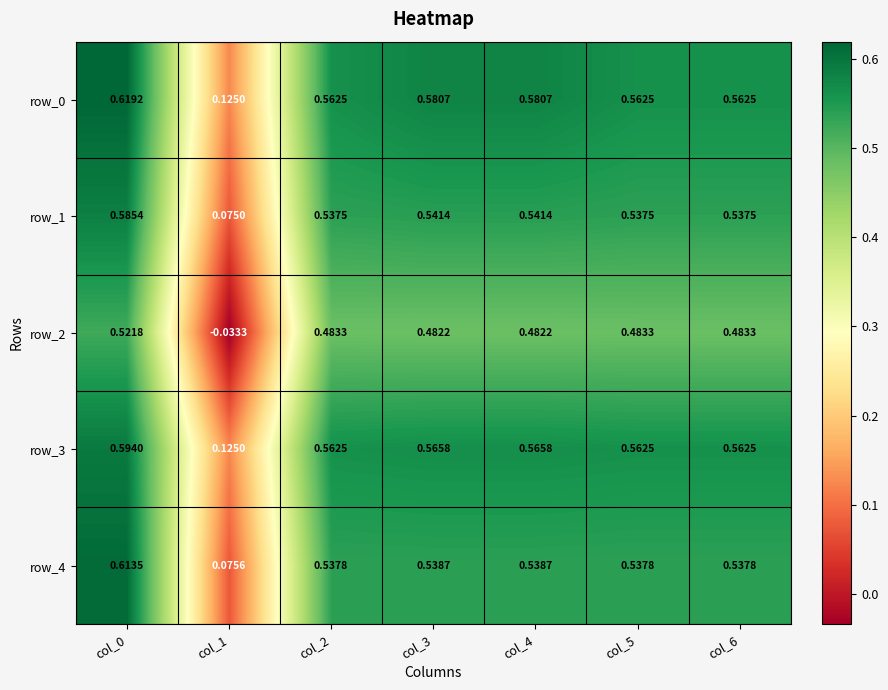

How many values in row_2 are above zero?

6